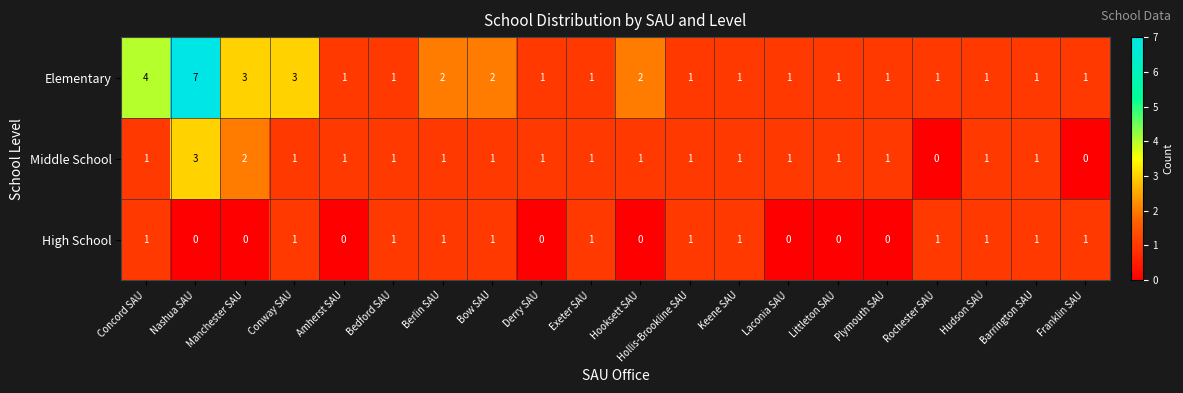

True or false: High School has a value of 2 at Conway SAU.

False